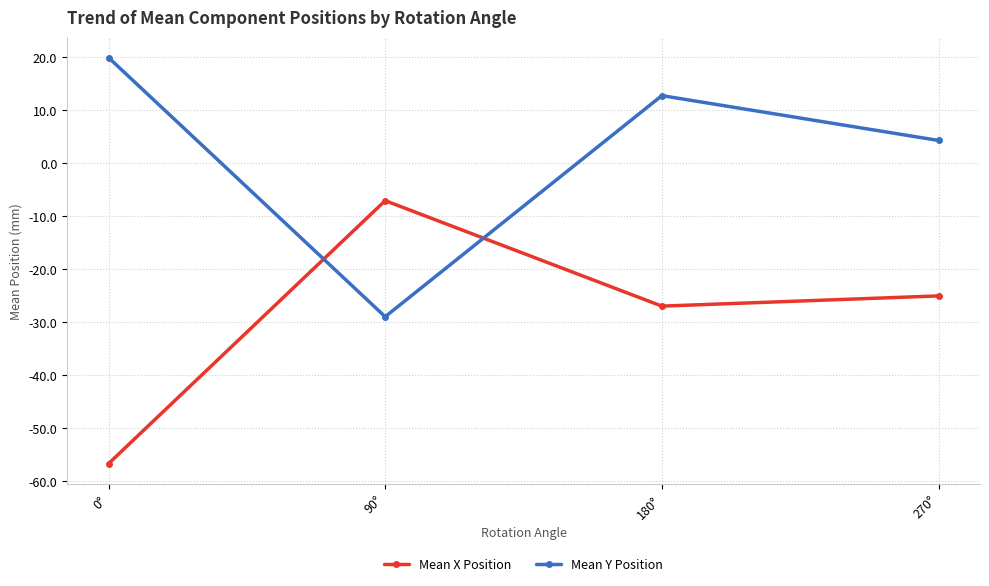

Is the value of Mean X Position at 90° greater than the value of Mean Y Position at 90°?

Yes